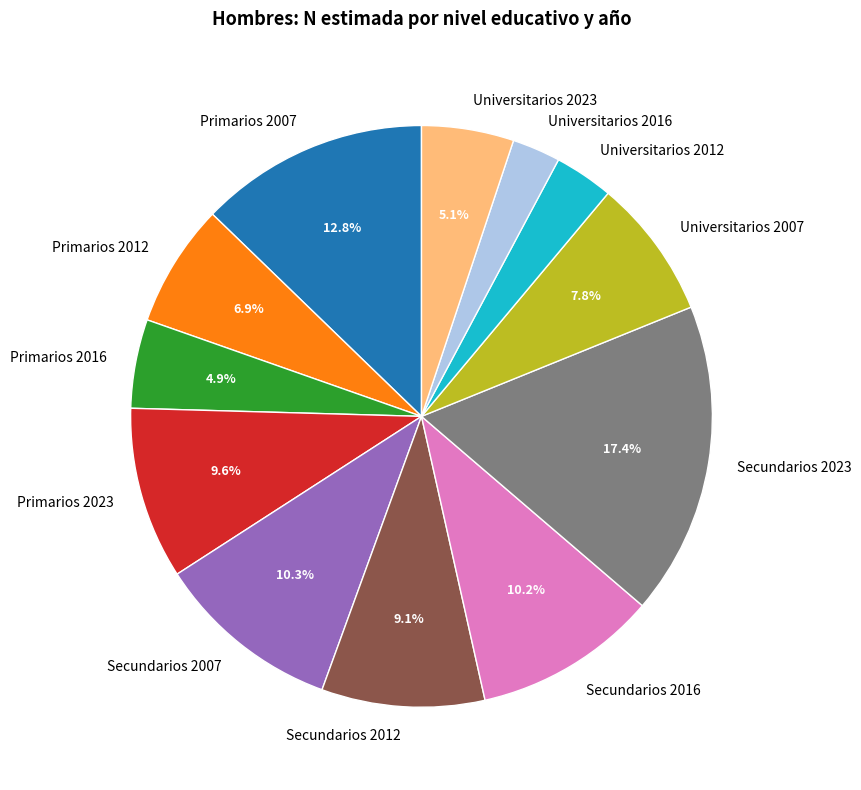

What percentage do Secundarios 2023 and Universitarios 2023 together represent?

22.5%